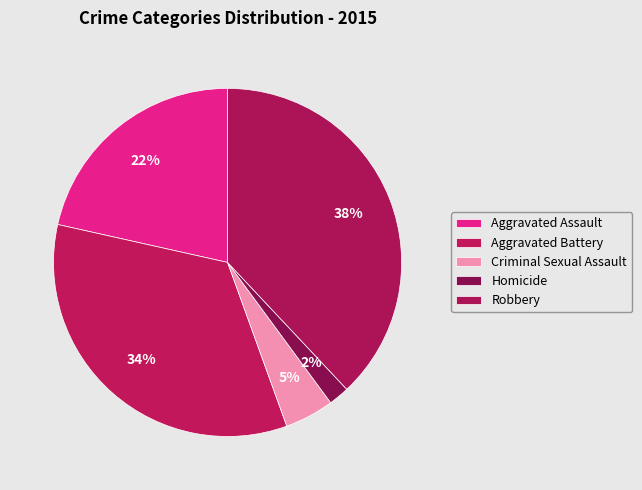

Which category has the biggest portion of the pie?

Robbery